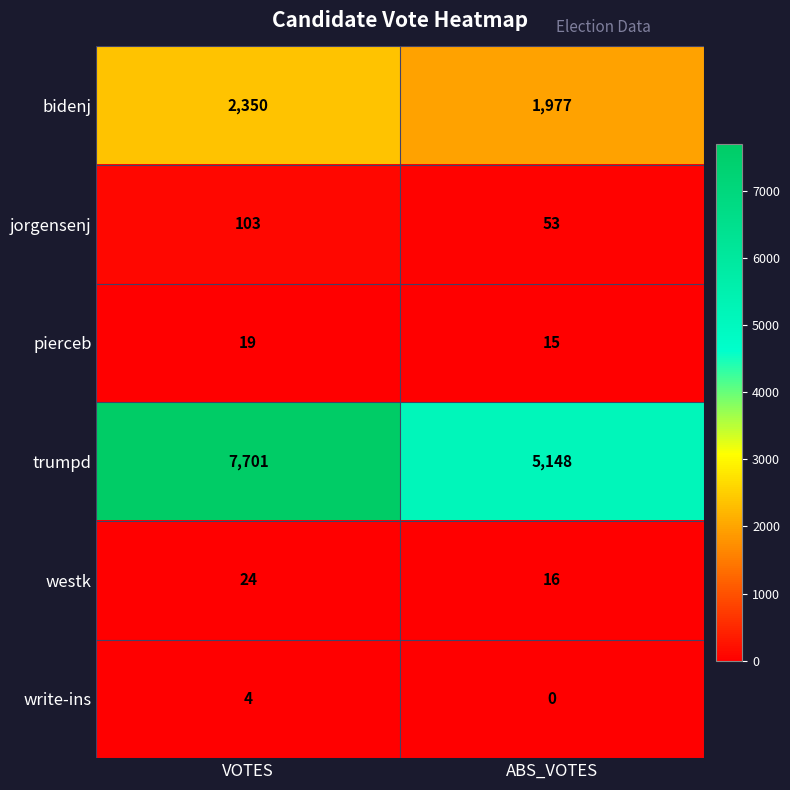

What value does the pierceb series have at VOTES?

19